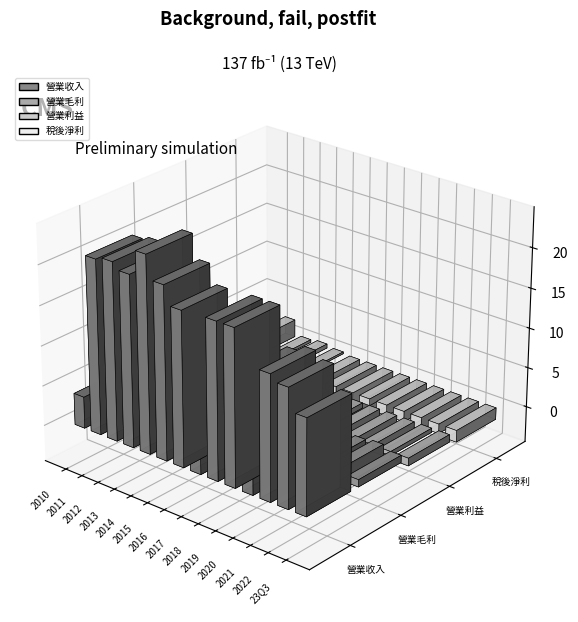

What are all the series names shown in the legend?

營業收入, 營業毛利, 營業利益, 稅後淨利